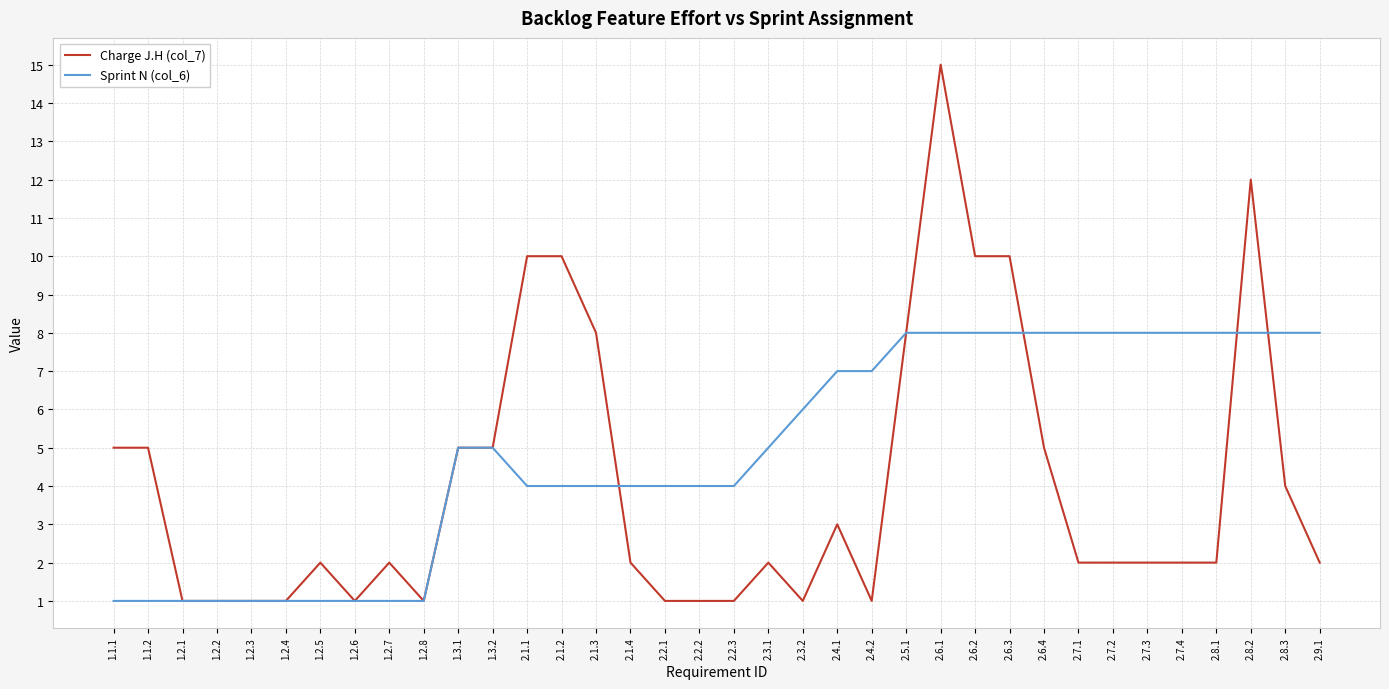

What is the difference between the maximum and second lowest values in the Charge J.H (col_7) series?

14